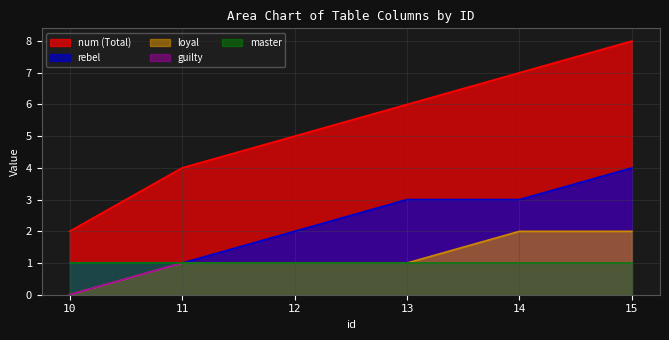

True or false: num and loyal cross at least once.

False